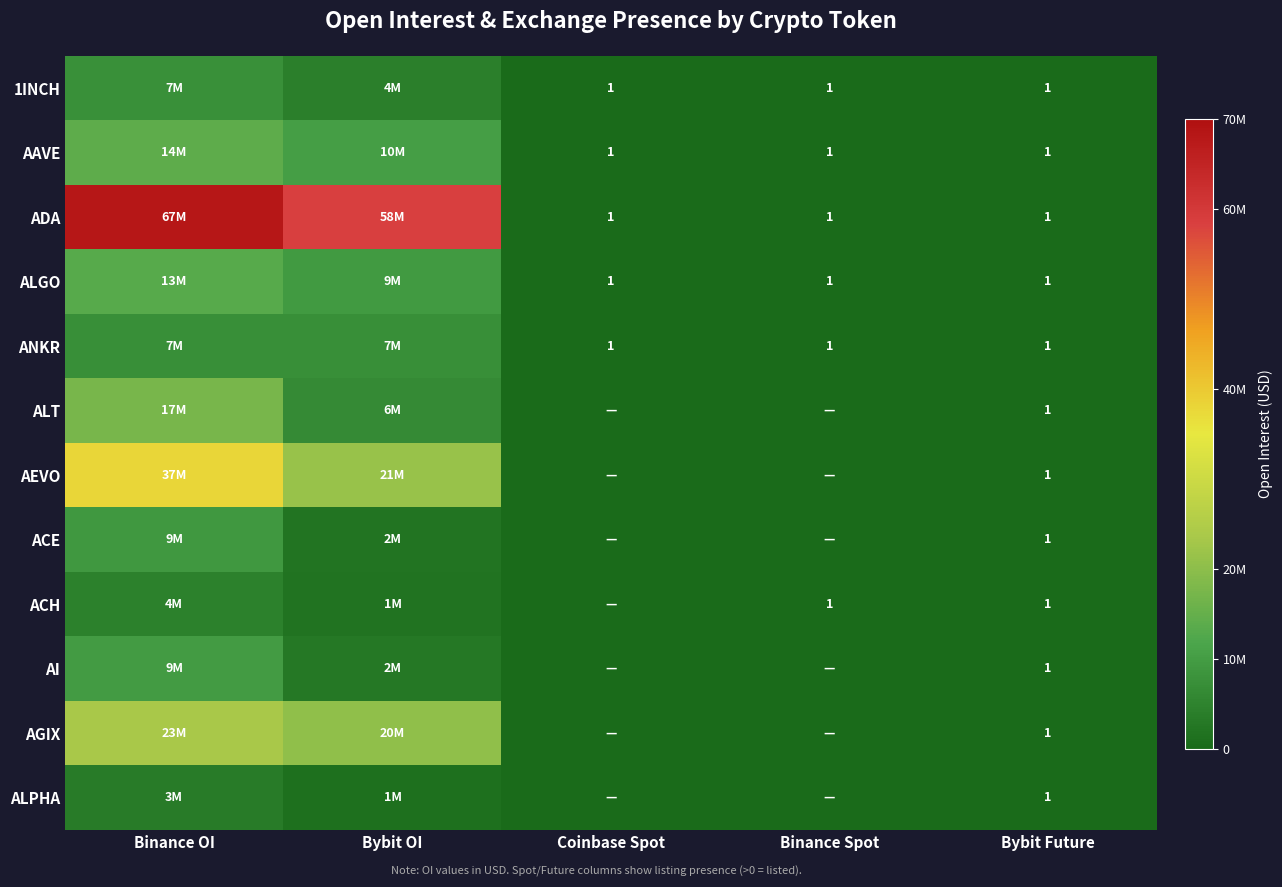

The value of ACE at Bybit Future is 1. True or false?

True